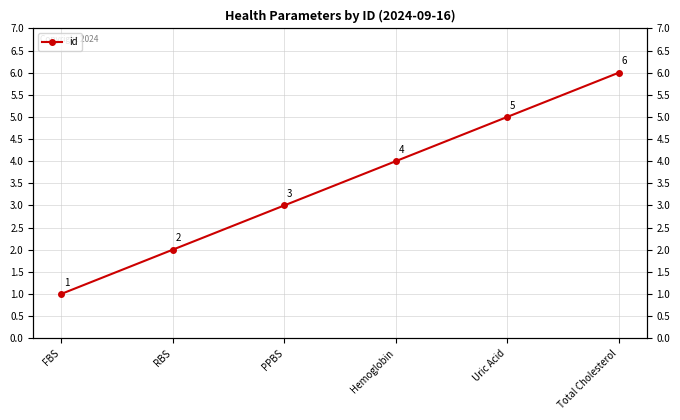

Between Hemoglobin and PPBS, which is larger?

Hemoglobin